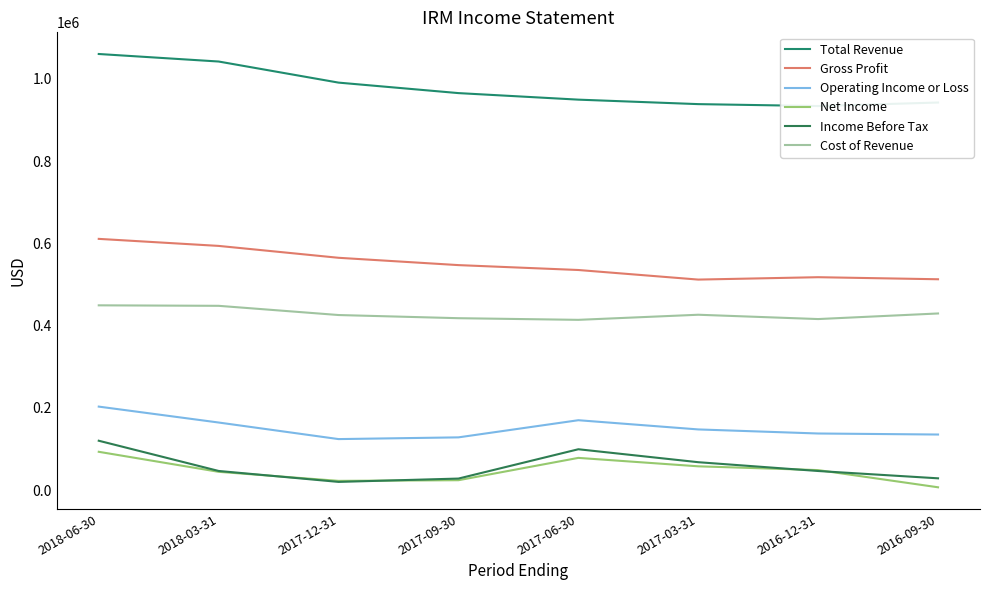

What is the value of the Income Before Tax point at the 3rd from the left?

20200